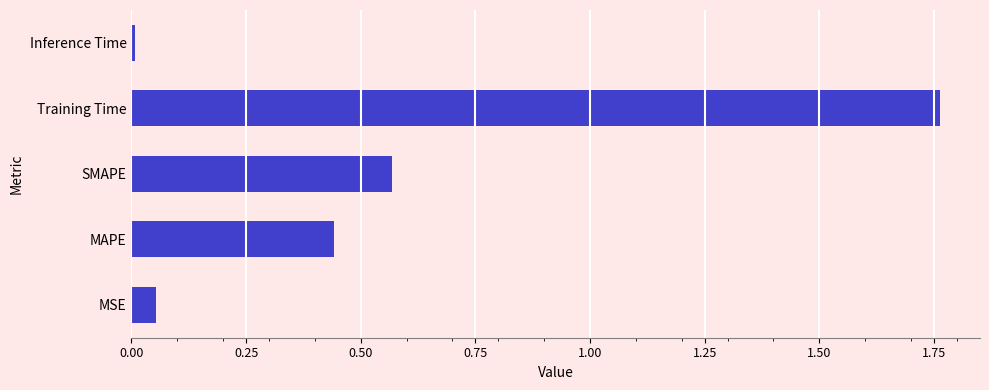

Approximately how many times larger is the value at SMAPE compared to Training Time?

0.3